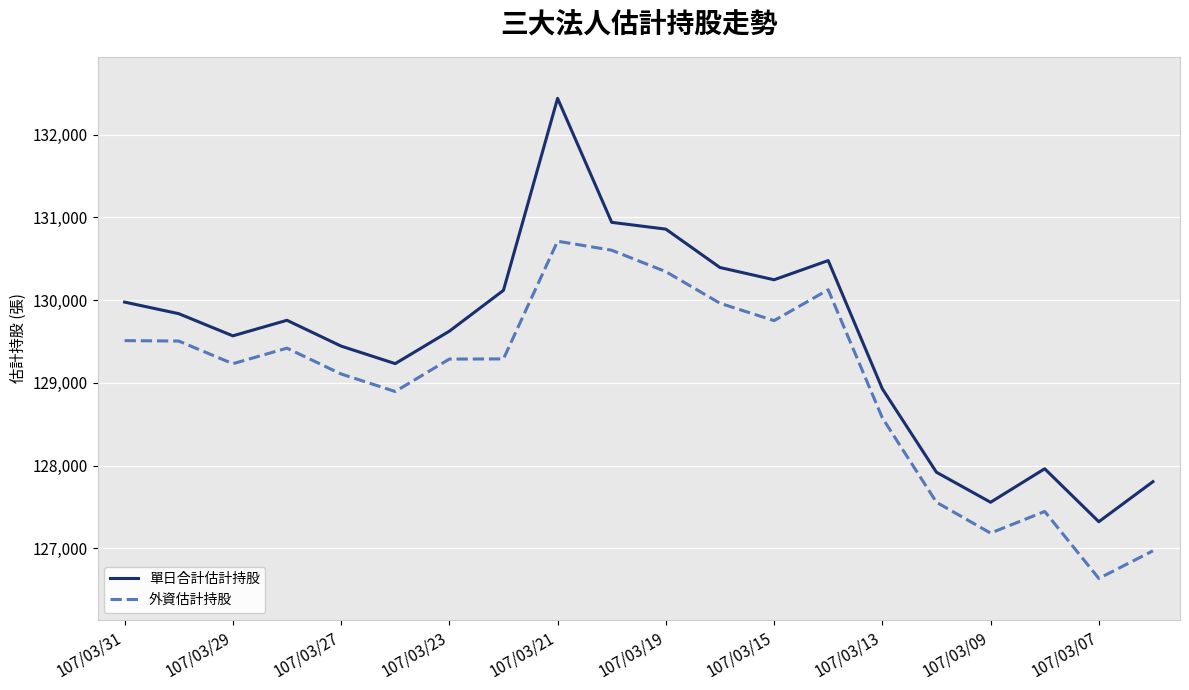

What is the sum of all 單日合計估計持股 values?

2590399